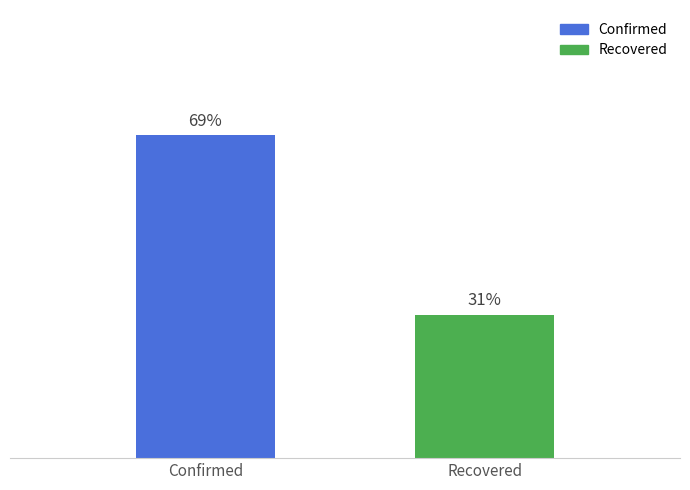

Which category has the highest value across all series?

Confirmed